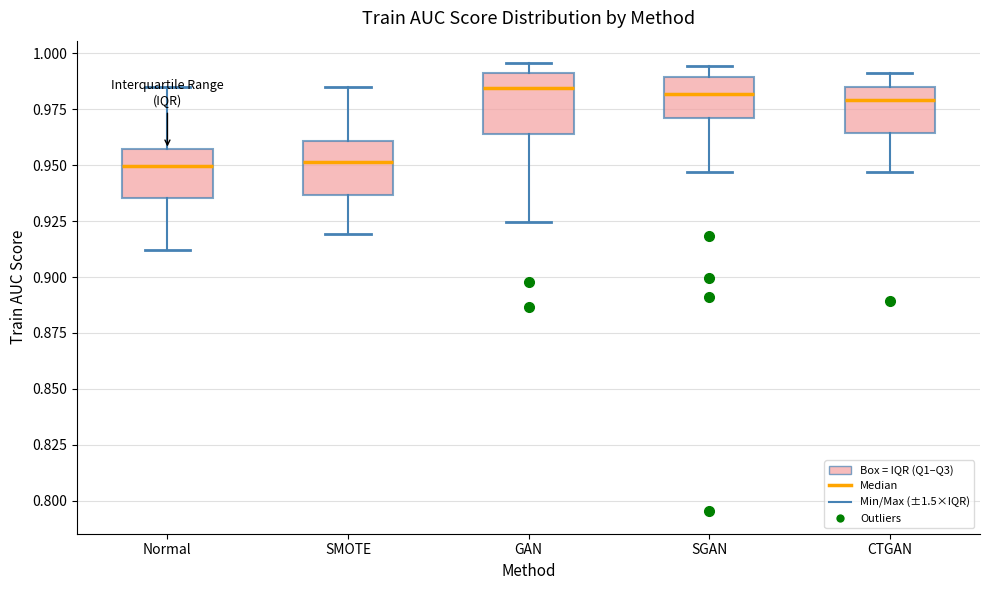

Reading left to right, transcribe this box plot: for each box, give where its median line is, the range the box spans, and where its two whiskers end, as read against the y-axis. The values are not printed on the chart, so give them approximately, as read against the axis.

Normal: median 0.950, box 0.935 to 0.955, whiskers 0.910 to 0.985
SMOTE: median 0.950, box 0.935 to 0.960, whiskers 0.920 to 0.985
GAN: median 0.985, box 0.965 to 0.990, whiskers 0.925 to 0.995
SGAN: median 0.980, box 0.970 to 0.990, whiskers 0.945 to 0.995
CTGAN: median 0.980, box 0.965 to 0.985, whiskers 0.945 to 0.990